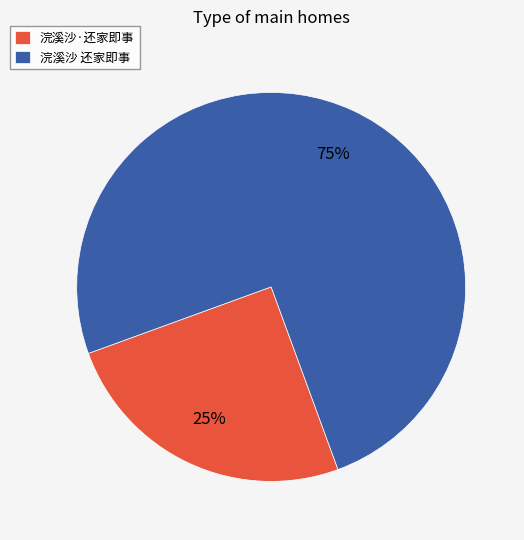

Does 浣溪沙·还家即事 represent more than half of the total?

No